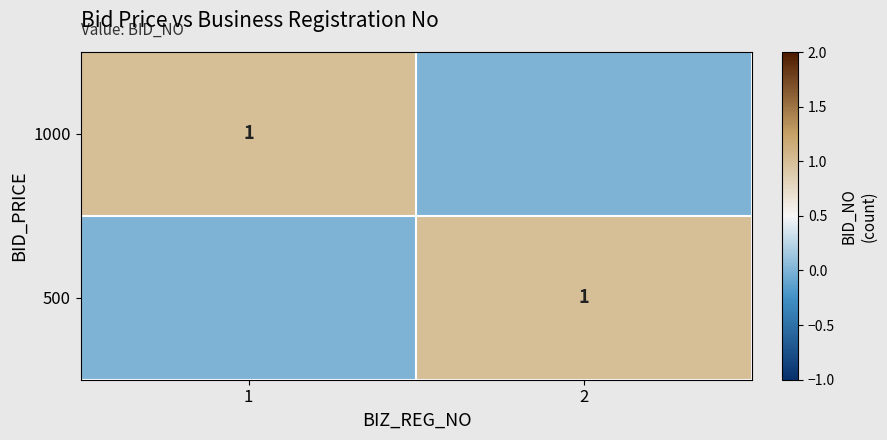

Is it true that 1000 equals 1 at 1?

True